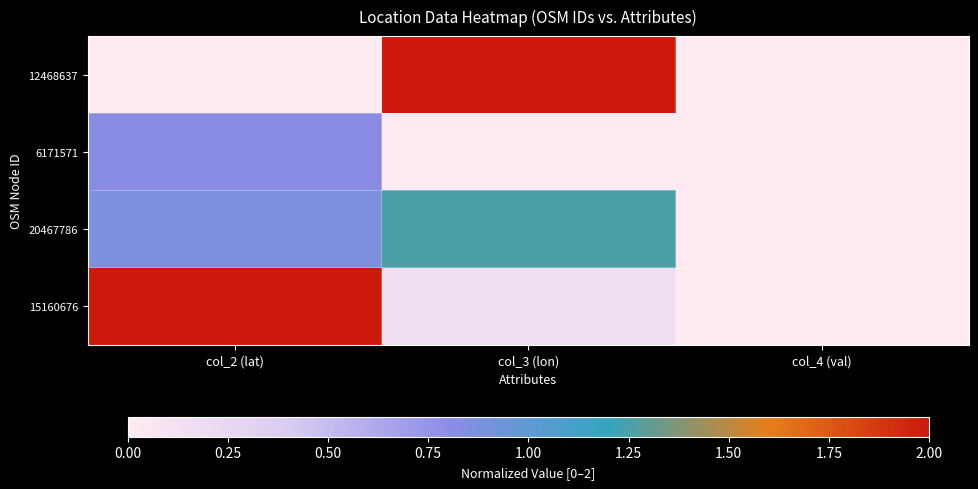

At which category is the sum across all series the highest?

col_2 (lat)